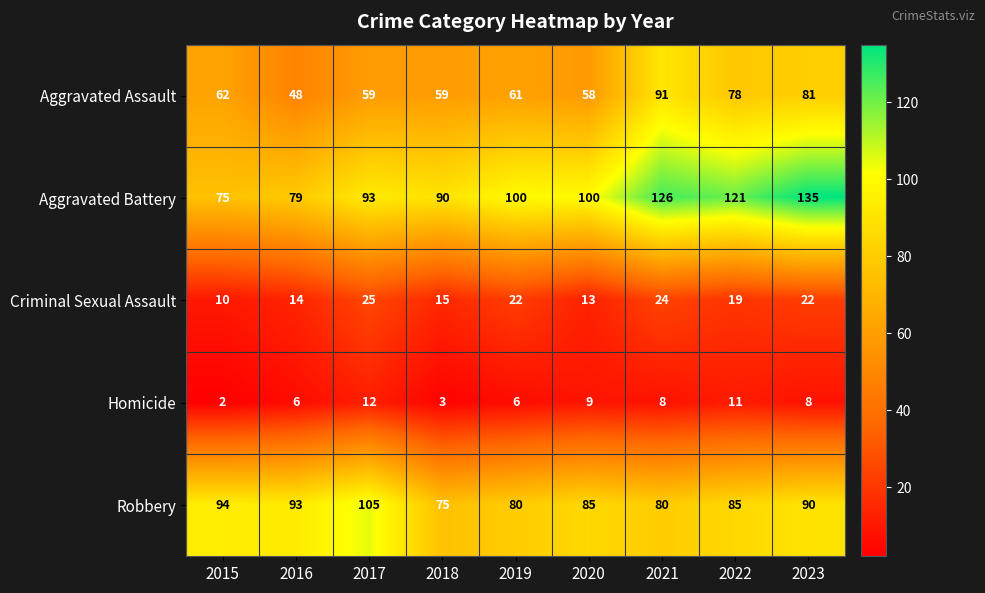

How many data points does each series have?

9